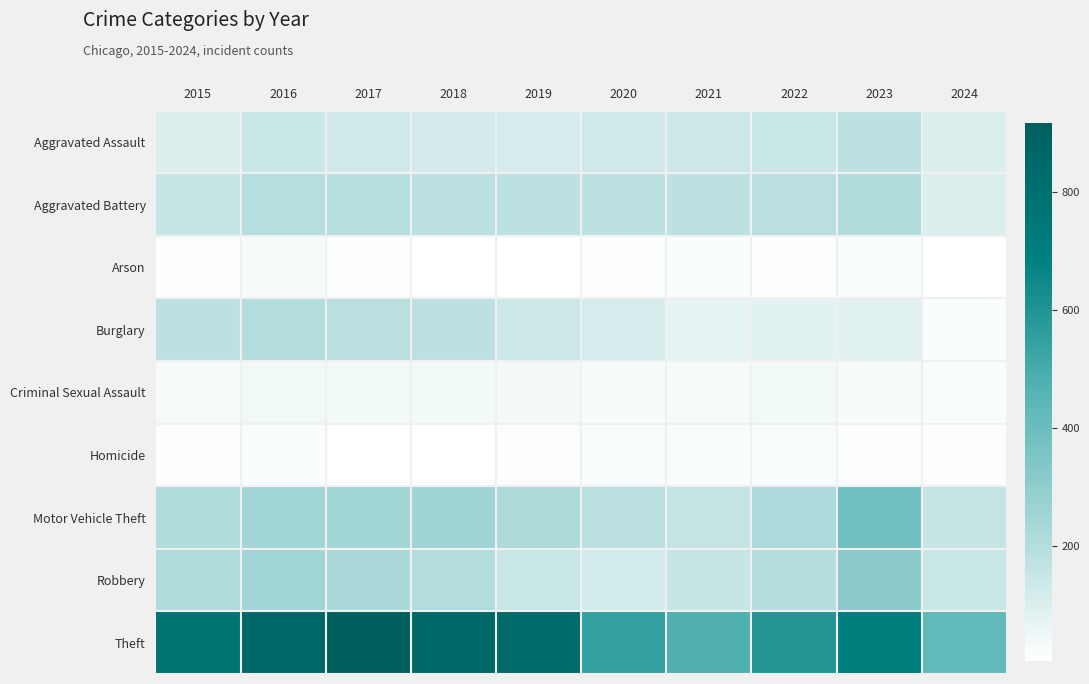

Reading right to left, transcribe all the data shown in this chart.

Aggravated Assault: 2024=96	2023=177	2022=146	2021=142	2020=131	2019=113	2018=119	2017=131	2016=146	2015=95
Aggravated Battery: 2024=96	2023=209	2022=190	2021=182	2020=180	2019=182	2018=183	2017=191	2016=196	2015=154
Arson: 2024=5	2023=21	2022=11	2021=17	2020=12	2019=6	2018=8	2017=12	2016=25	2015=15
Burglary: 2024=18	2023=81	2022=82	2021=71	2020=115	2019=143	2018=176	2017=189	2016=201	2015=178
Criminal Sexual Assault: 2024=20	2023=29	2022=39	2021=30	2020=28	2019=37	2018=38	2017=39	2016=41	2015=31
Homicide: 2024=13	2023=12	2022=21	2021=20	2020=22	2019=14	2018=8	2017=8	2016=18	2015=13
Motor Vehicle Theft: 2024=157	2023=385	2022=219	2021=156	2020=184	2019=216	2018=256	2017=247	2016=245	2015=211
Robbery: 2024=144	2023=317	2022=198	2021=153	2020=124	2019=150	2018=204	2017=224	2016=247	2015=212
Theft: 2024=426	2023=696	2022=593	2021=474	2020=550	2019=841	2018=856	2017=916	2016=858	2015=774